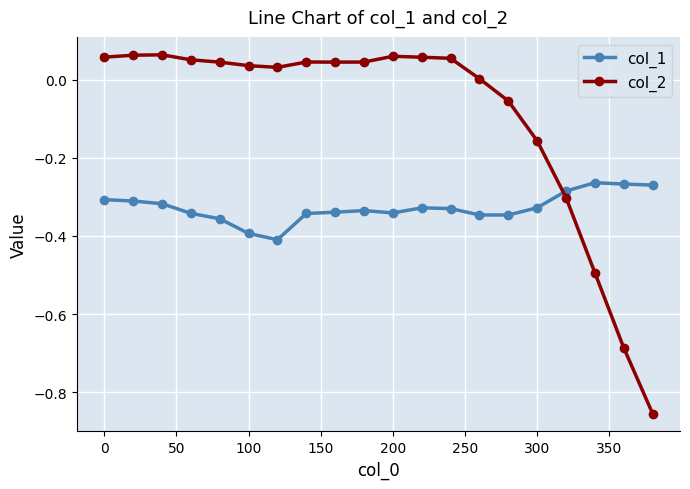

What is the difference between the second highest and minimum values in the col_2 series?

0.9